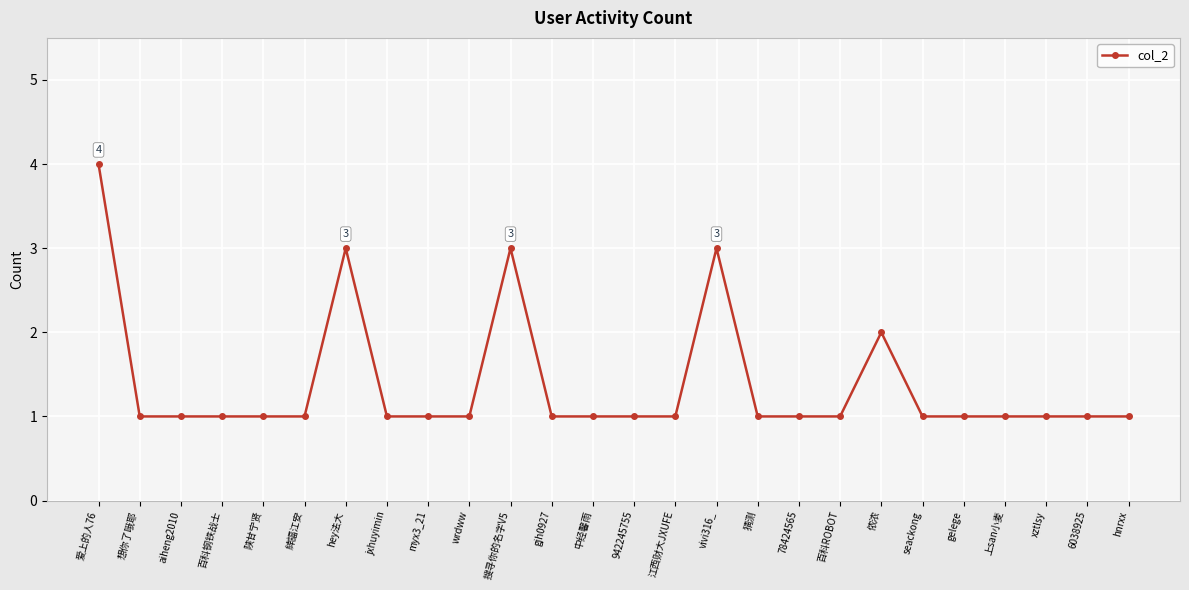

What is the average value?

1